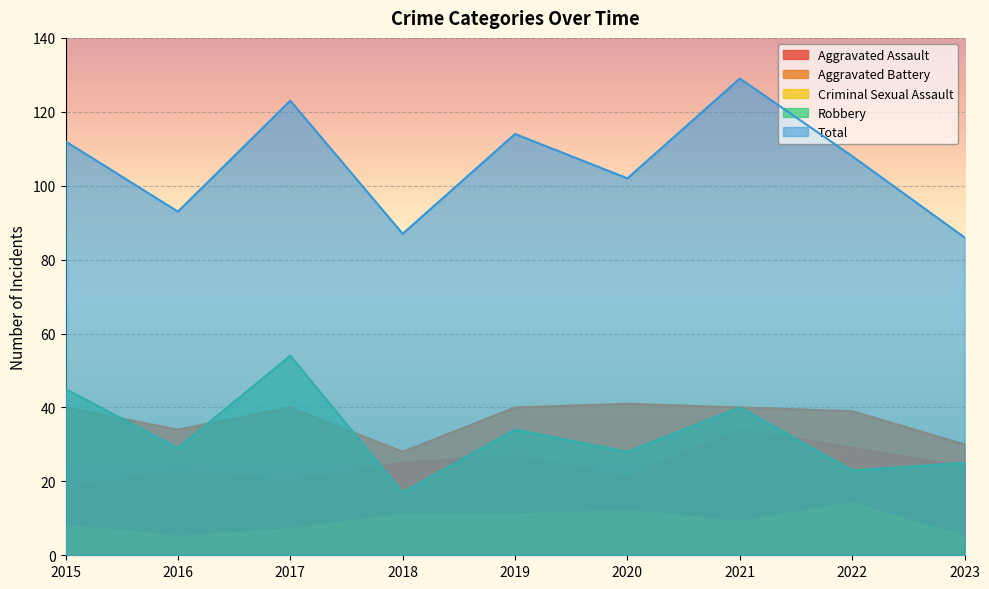

Which has a higher value, 2016 or 2023?

2023